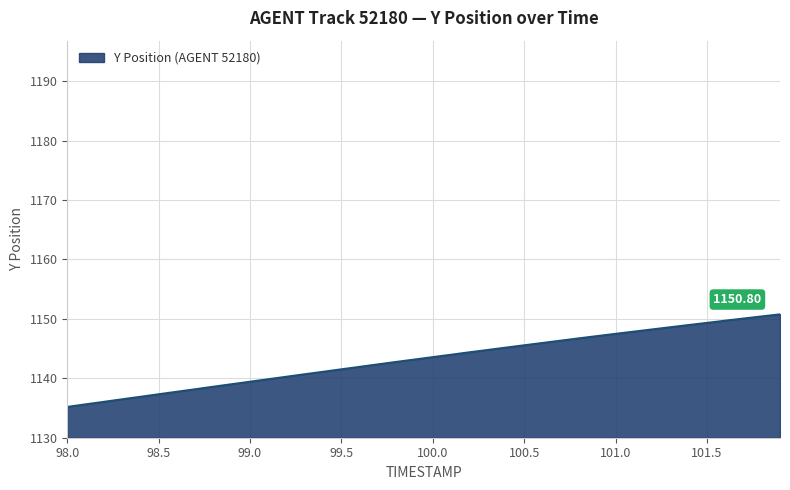

At which label does the data first exceed 1143?

99.9